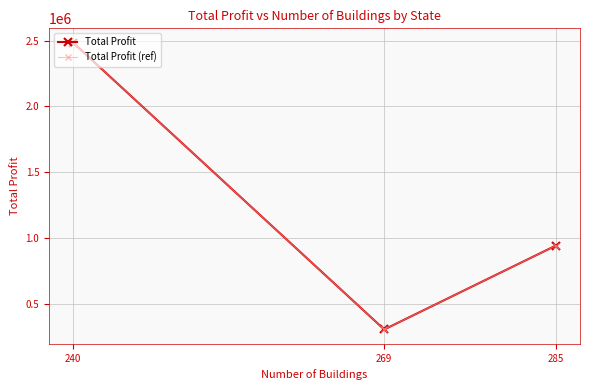

Between 269 and 240, which is larger?

240